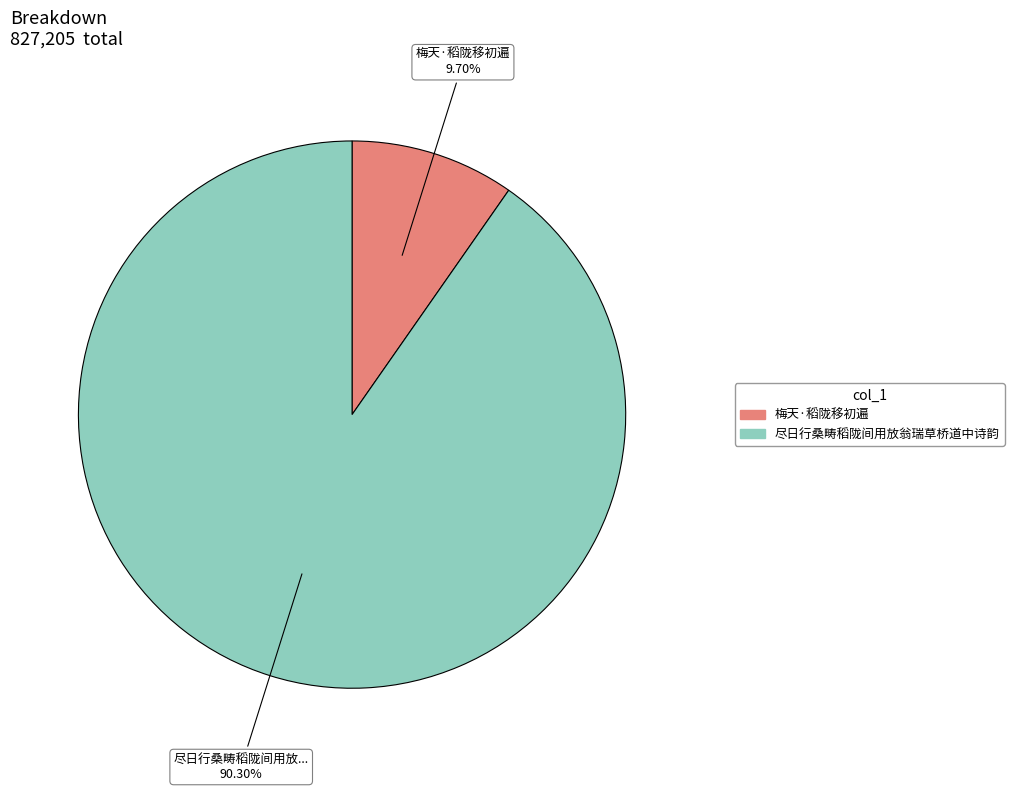

Is it true that 尽日行桑畴稻陇间用放翁瑞草桥道中诗韵 is 90% of the pie?

True